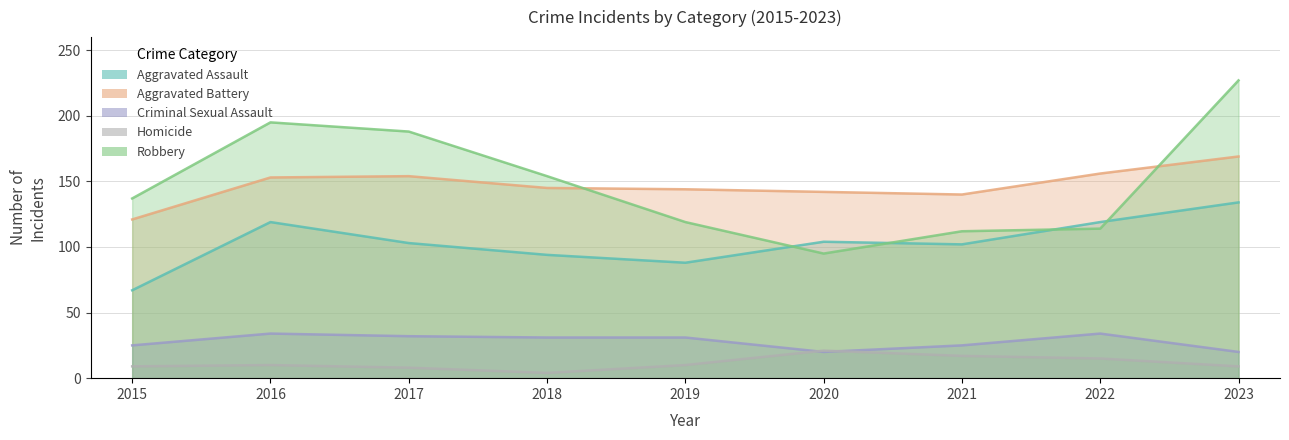

Reading left to right, extract all data points from this chart.

Aggravated Assault: 67	119	103	94	88	104	102	119	134
Aggravated Battery: 121	153	154	145	144	142	140	156	169
Criminal Sexual Assault: 25	34	32	31	31	20	25	34	20
Homicide: 9	10	8	4	10	21	17	15	9
Robbery: 137	195	188	154	119	95	112	114	227